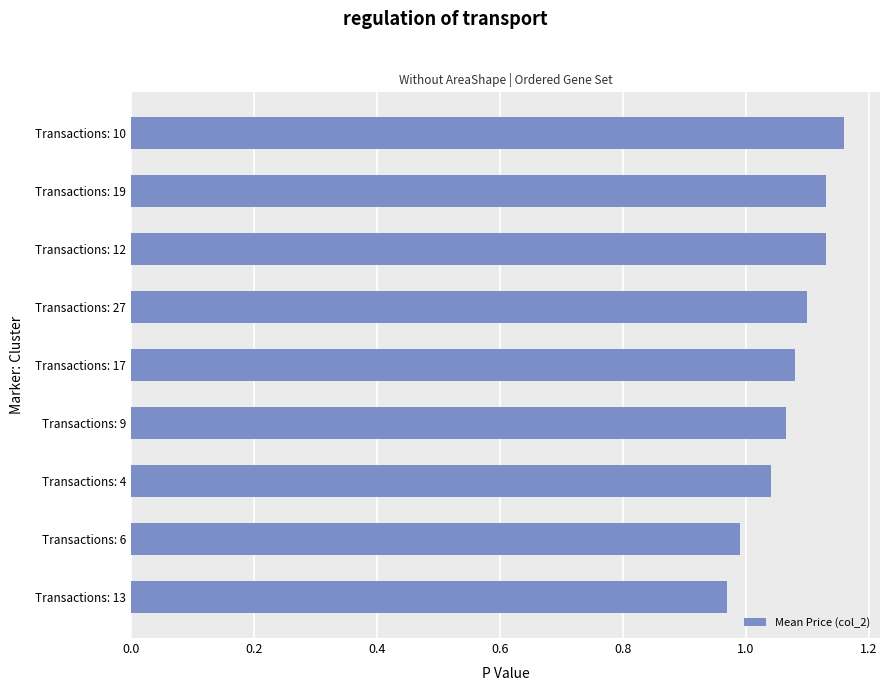

Which has a higher value, Transactions: 27 or Transactions: 6?

Transactions: 27